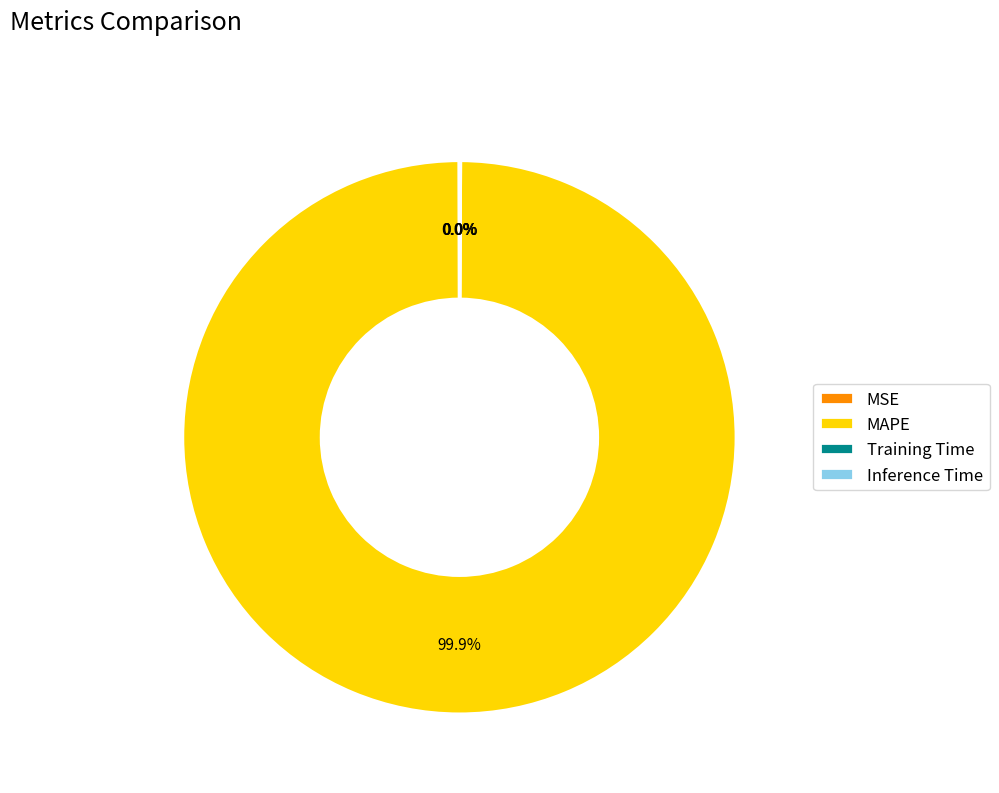

Which category has the biggest portion of the pie?

MAPE